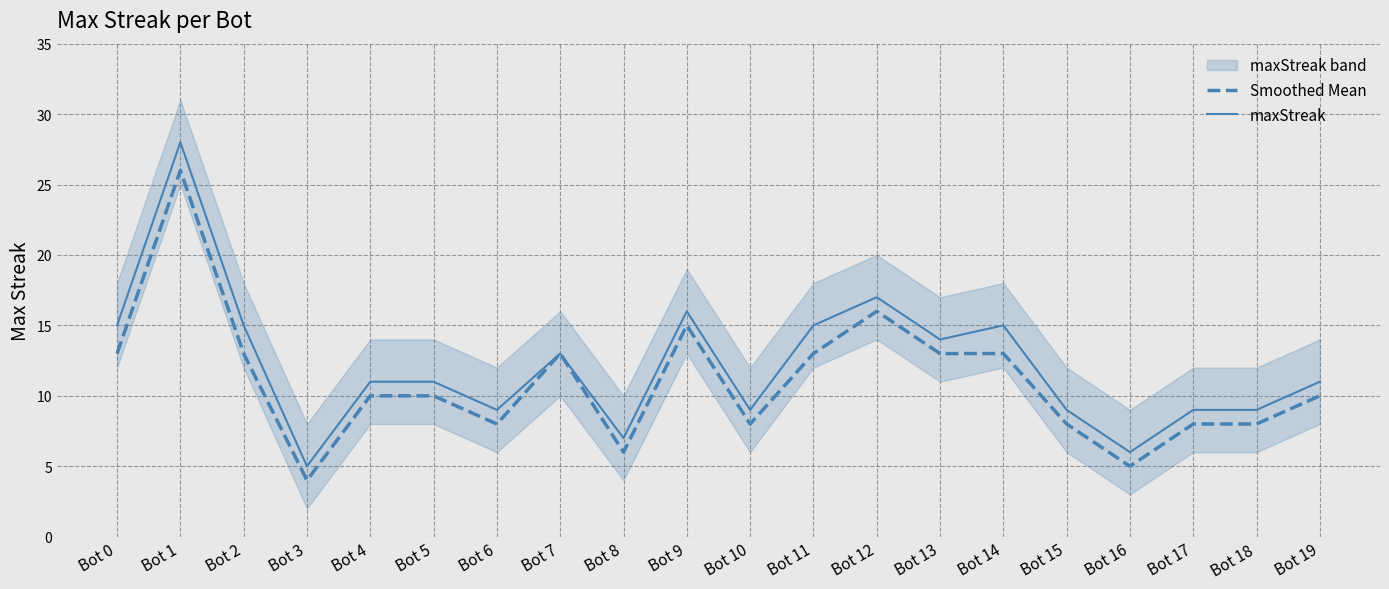

What is the spread (max minus min) of values at Bot 0?

2